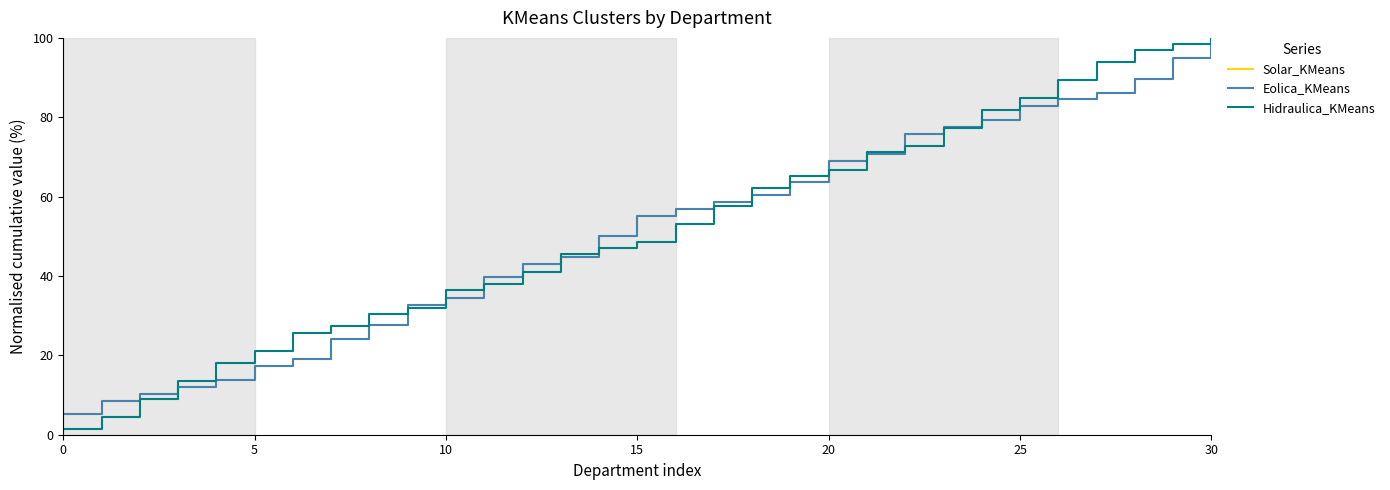

Does the chart have visible grid lines?

No